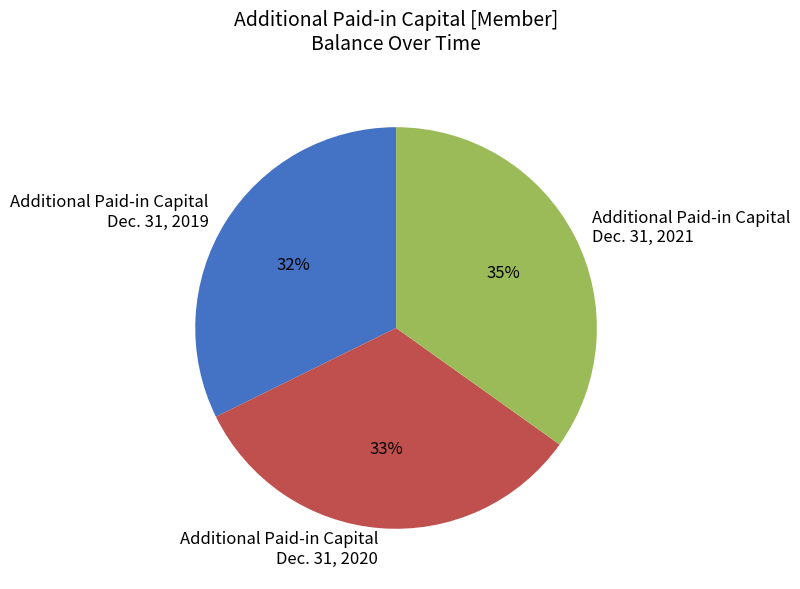

To the nearest percent, what is the average slice percentage?

33%